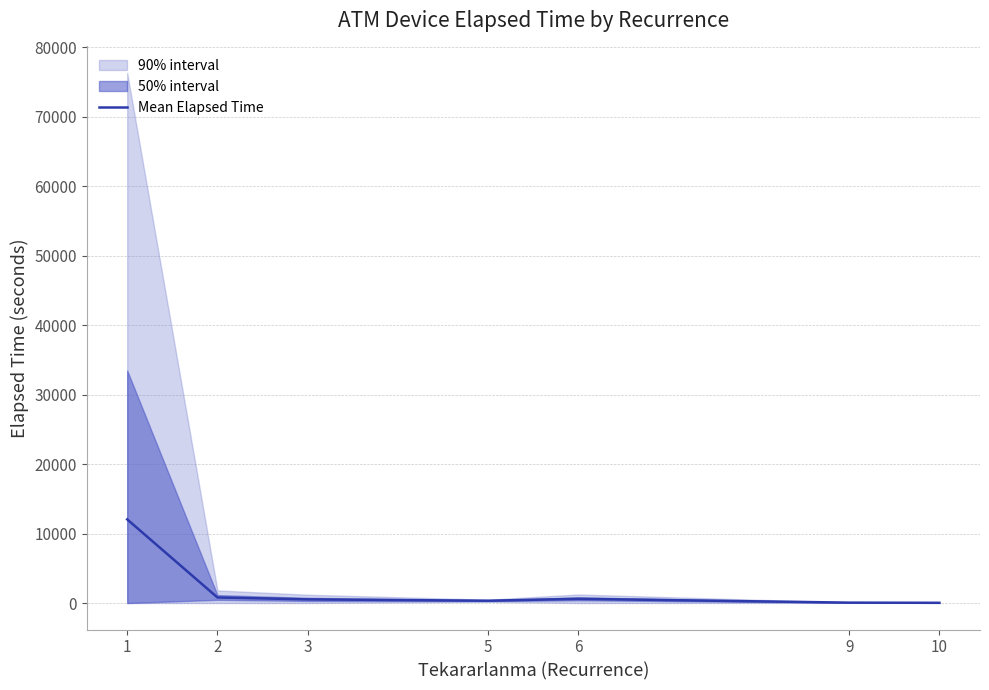

Reading right to left, what are all the values shown in this chart?

10=30.0	9=55.0	6=605.0	5=330.0	3=525.6	2=799.4	1=12038.6